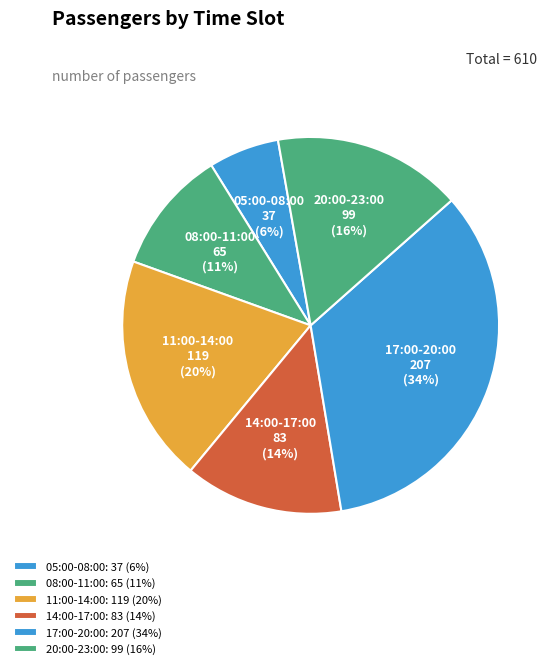

To the nearest percent, what percentage of the pie is 17:00-20:00?

34%